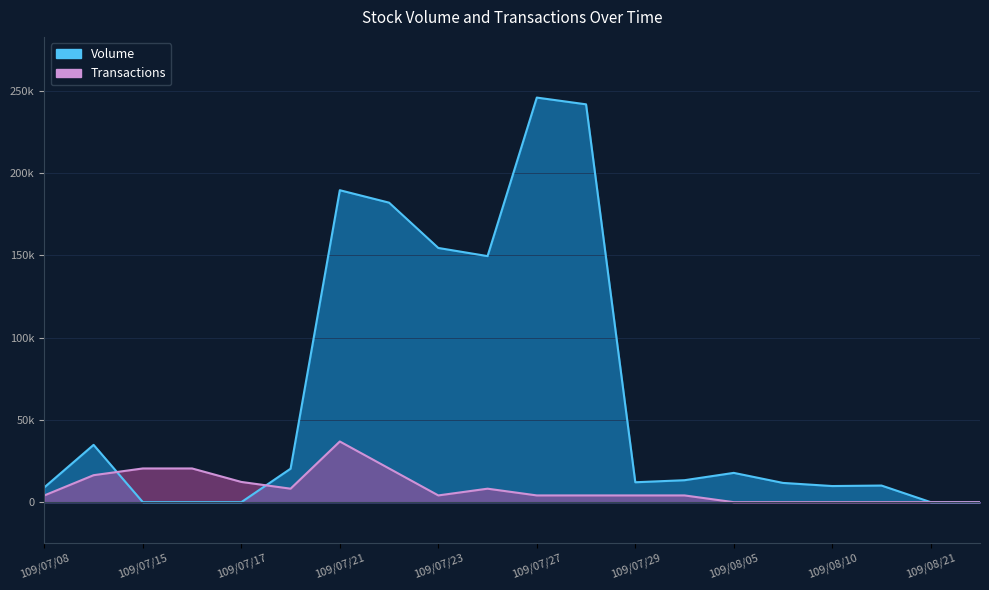

Read the Volume value at 109/07/27.

245900.0